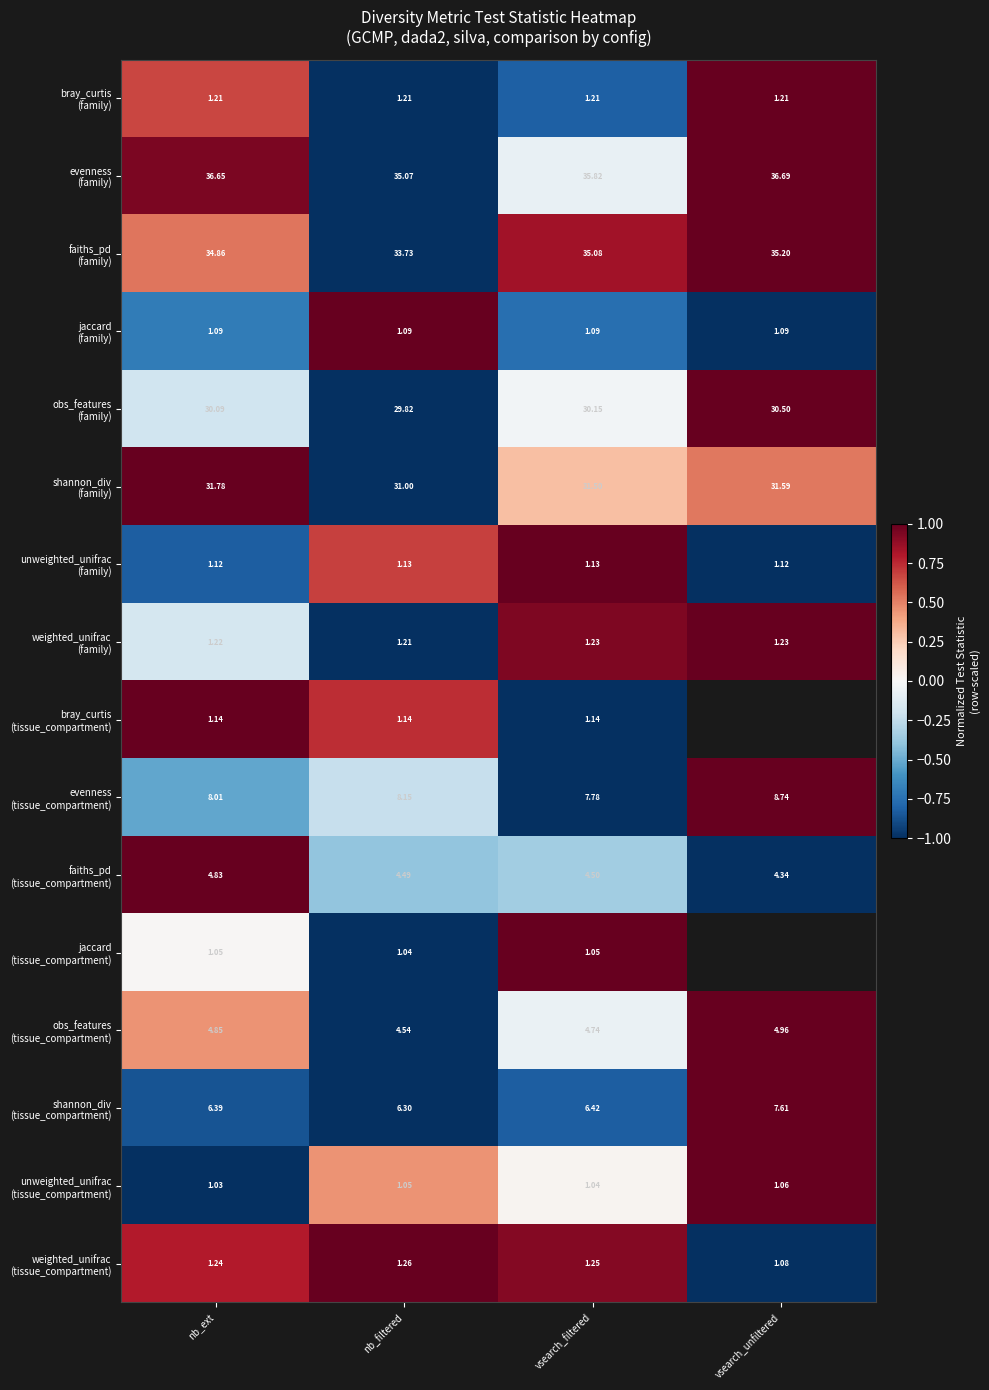

Which has a higher value, nb_ext or nb_filtered?

nb_ext